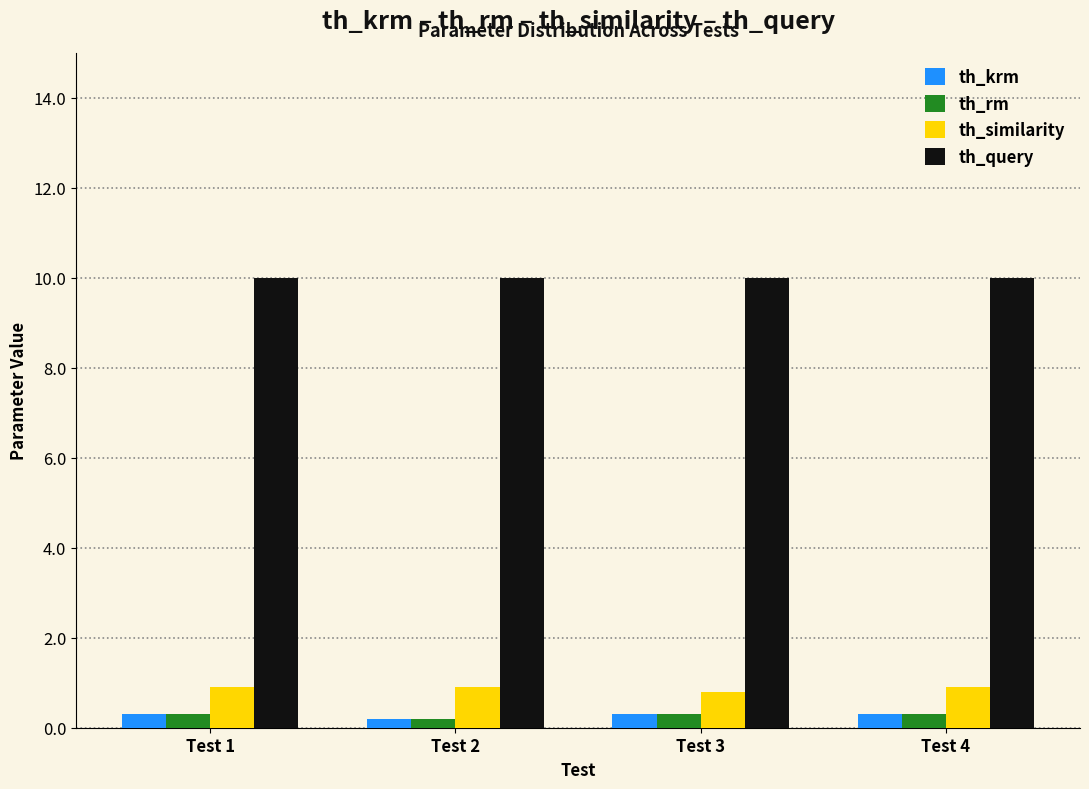

Reading left to right, list all the values displayed in this chart.

th_krm: 0.3	0.2	0.3	0.3
th_rm: 0.3	0.2	0.3	0.3
th_similarity: 0.9	0.9	0.8	0.9
th_query: 10.0	10.0	10.0	10.0